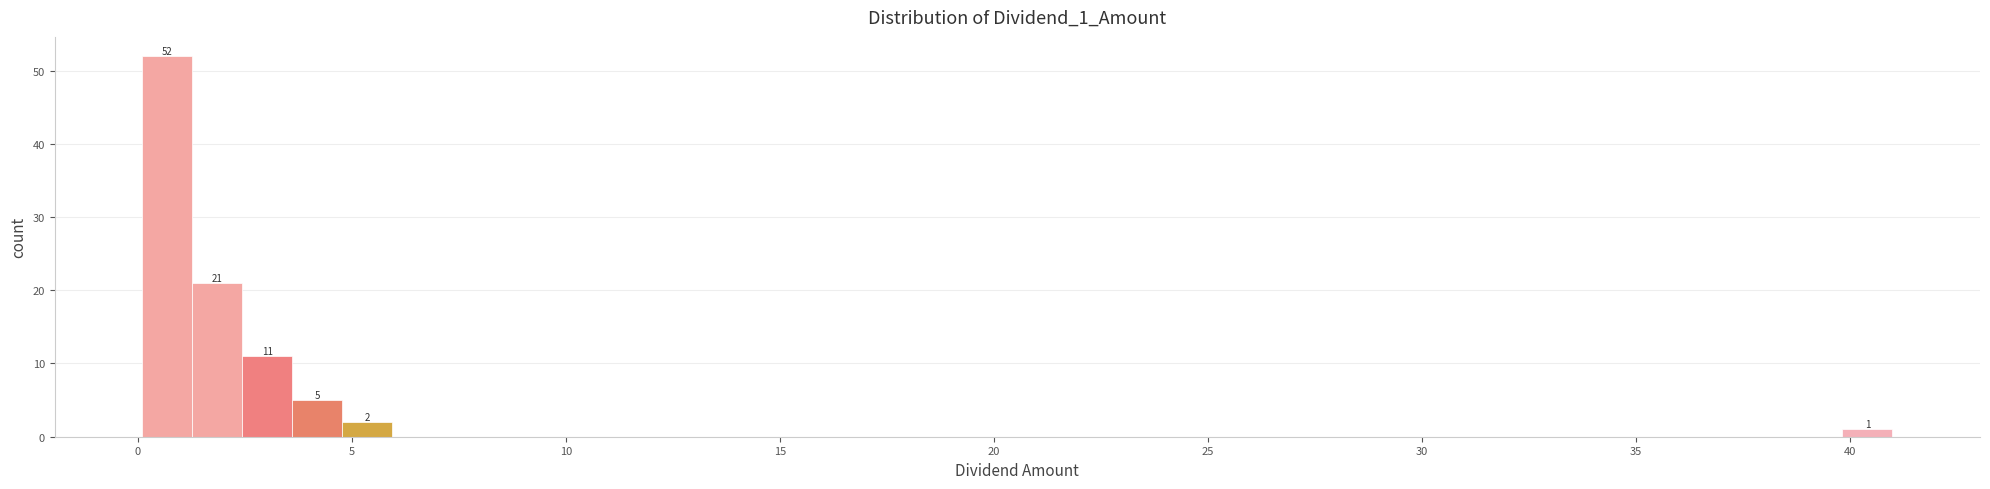

Read against the x-axis, roughly where is the centre of the tallest bar?

0.5